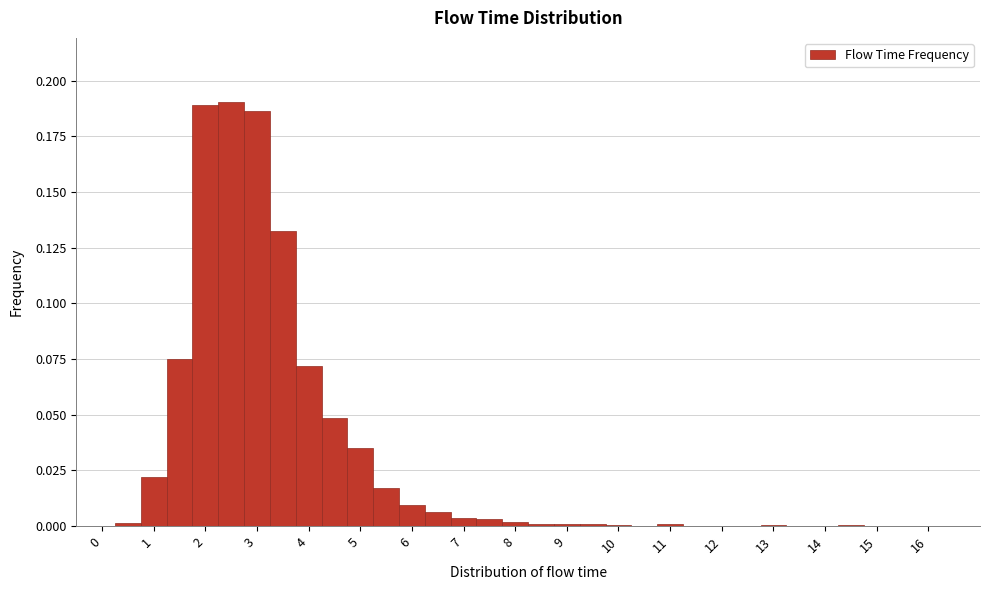

What is the height of the bar covering 4.75 to 5.25 on the x-axis? Neither the bar edges nor the heights are printed on the chart, so give them approximately, as read against the axes.

0.035